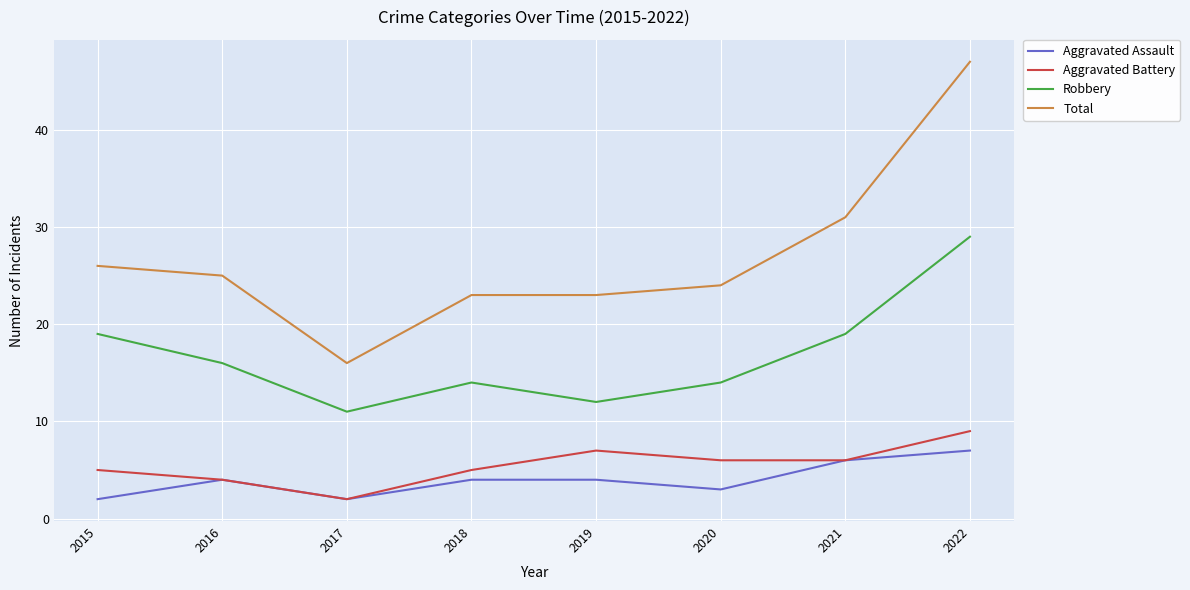

The value of Robbery at 2019 is 12. True or false?

True